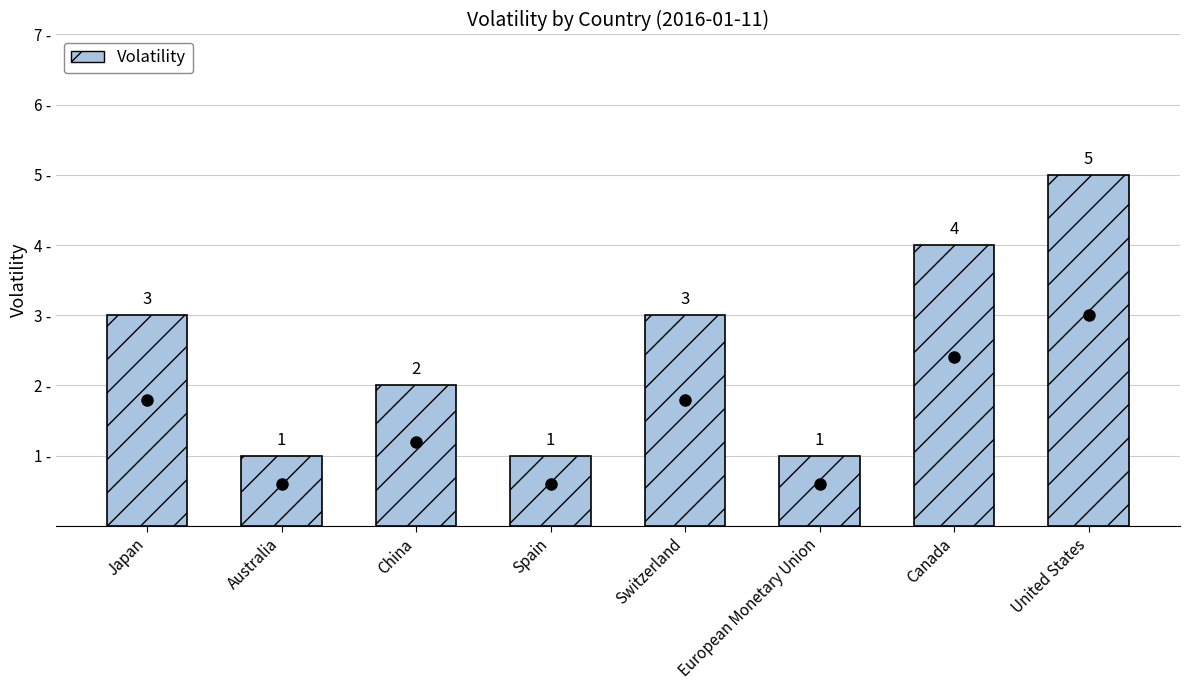

What is the change in value from Australia to Canada?

+3